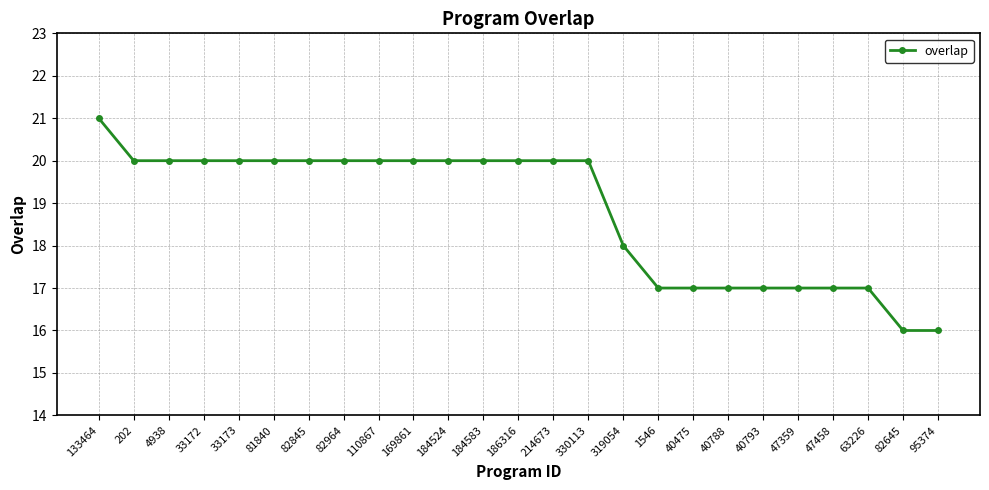

Read the value at 1546.

17